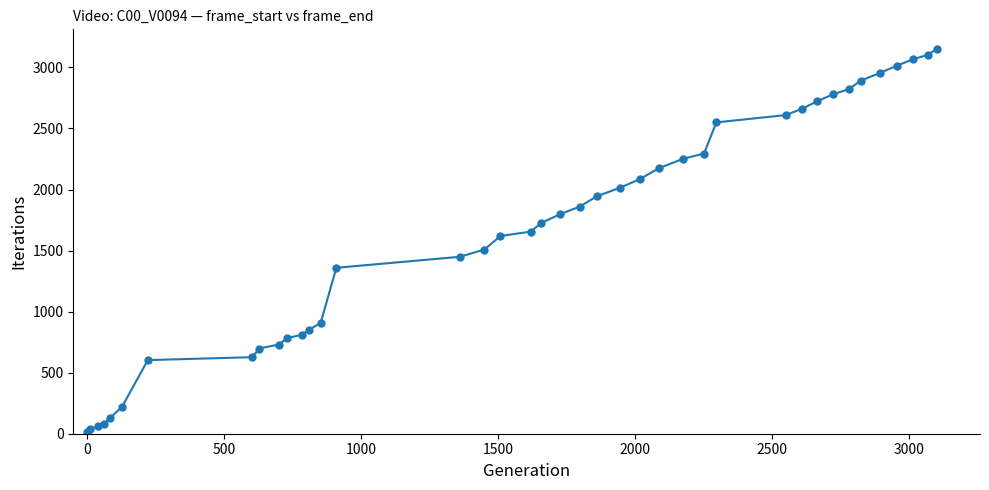

Reading right to left, what are all the values shown in this chart?

3155	3103	3067	3014	2954	2892	2823	2780	2722	2663	2610	2550	2295	2251	2173	2085	2016	1946	1861	1798	1726	1656	1619	1508	1449	1359	909	852	811	782	730	698	627	603	221	126	81	61	40	11